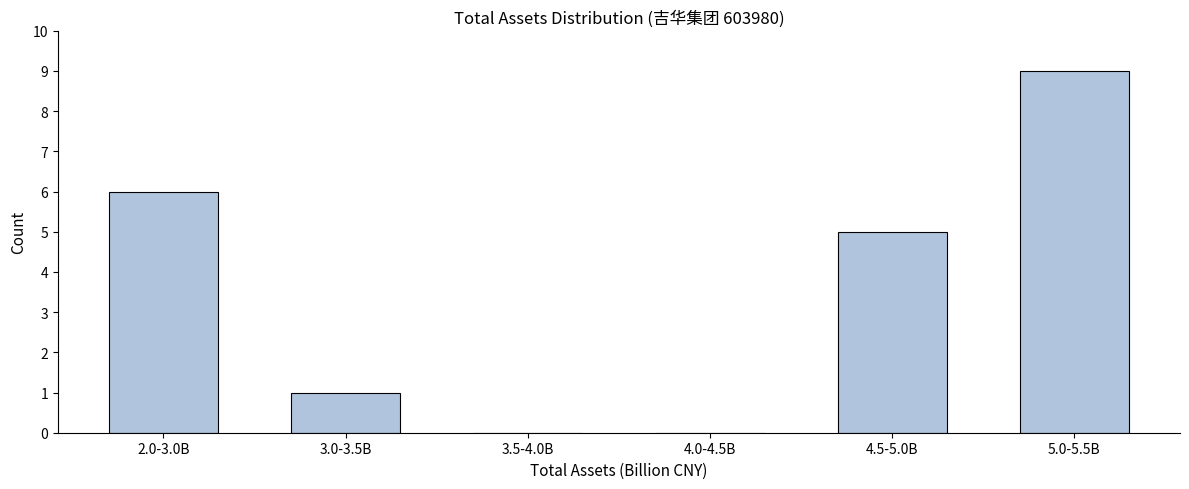

Reading left to right, what are all the values shown in this chart?

2.0-3.0B=6	3.0-3.5B=1	3.5-4.0B=0	4.0-4.5B=0	4.5-5.0B=5	5.0-5.5B=9